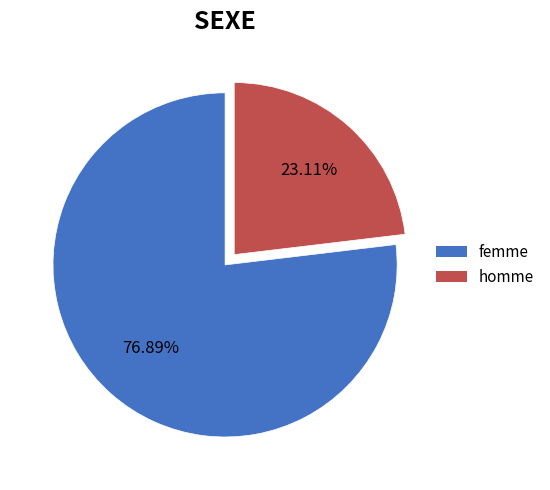

Is there any slice that represents more than half of the pie?

Yes